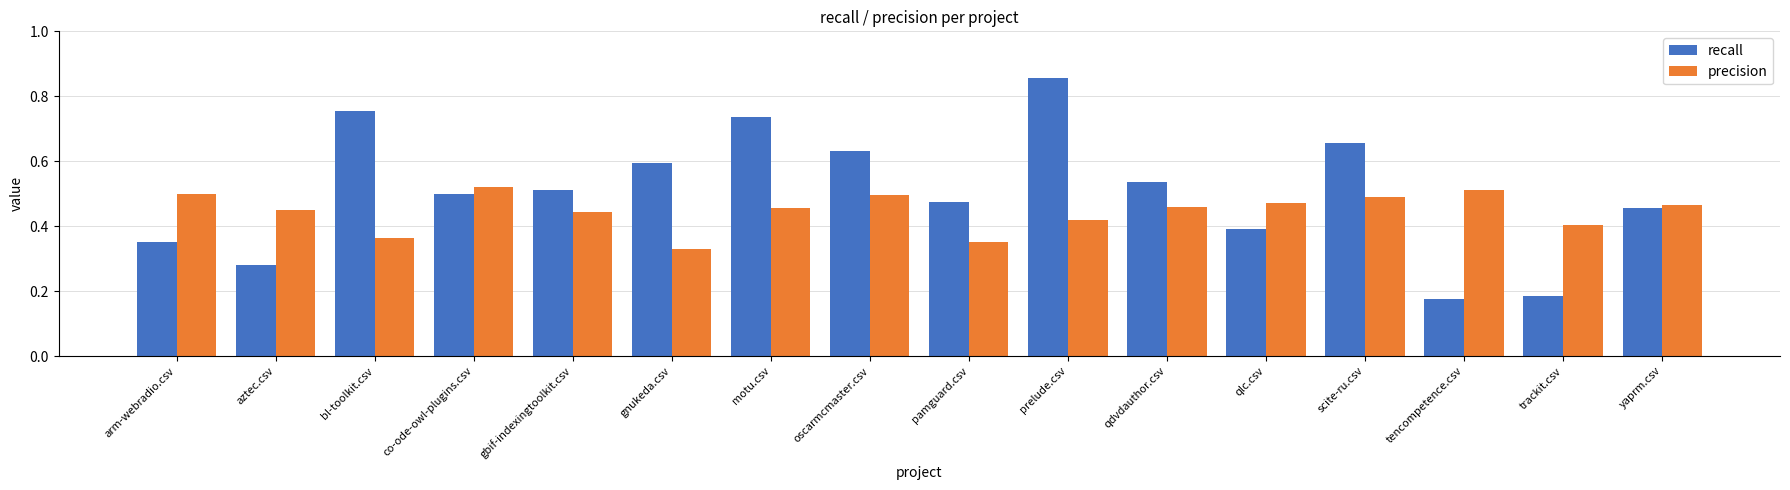

What is the sum of all precision values?

7.1